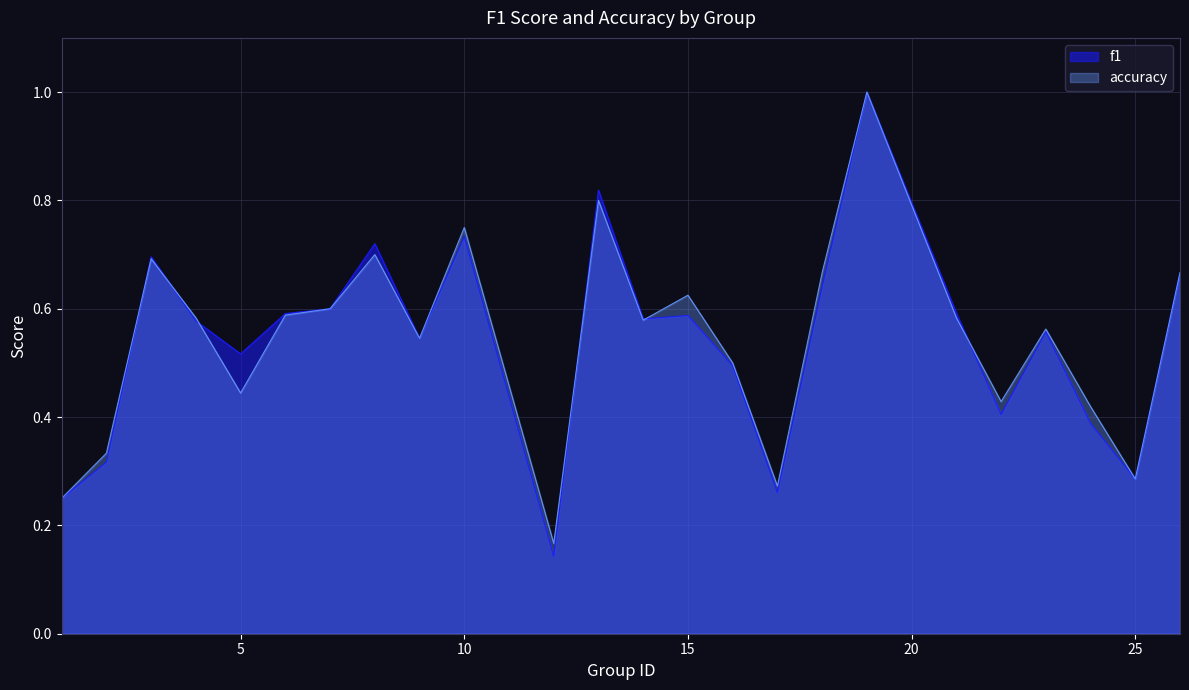

Between which two adjacent categories do f1 and accuracy first intersect?

2 and 3